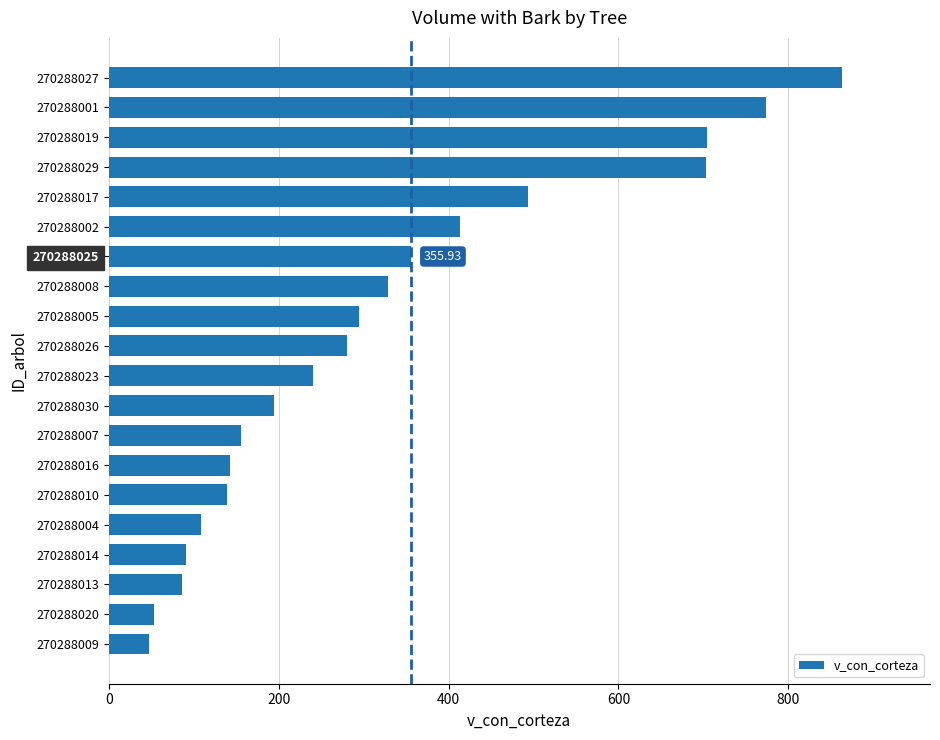

What is the change in value from 270288013 to 270288001?

+687.3